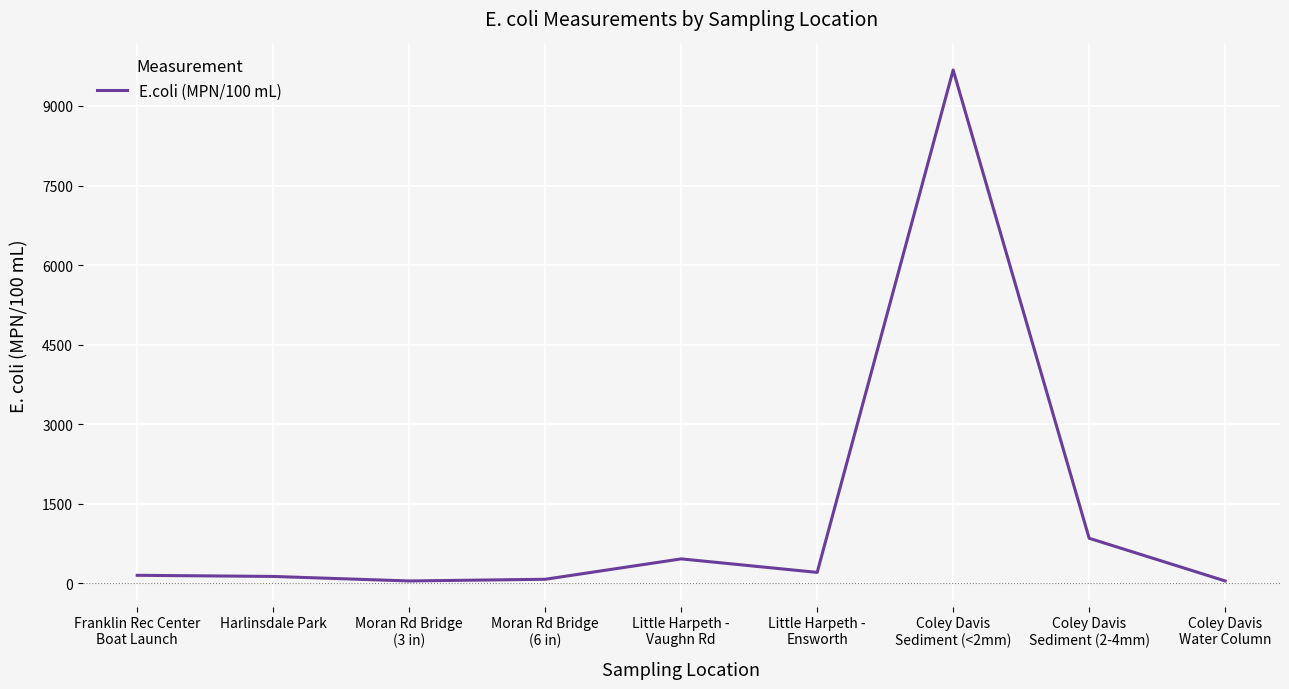

At which label is the value closest to 4861?

Coley Davis
Sediment (2-4mm)